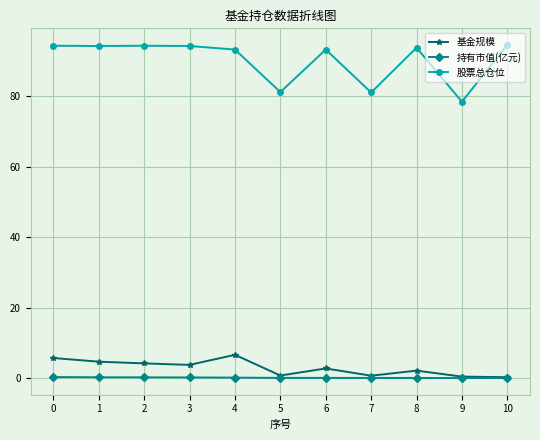

What is the value of the 股票总仓位 point at the 4th from the left?

94.2